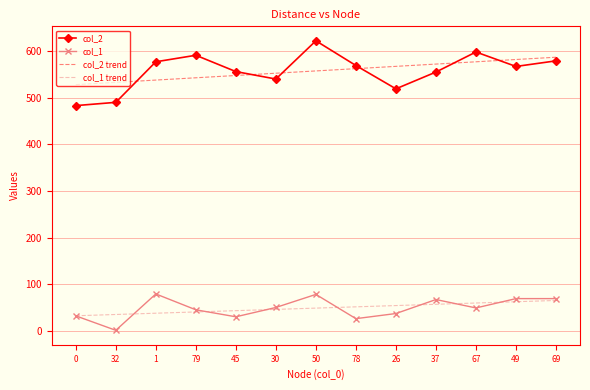

At which label does col_2 first exceed 567?

1